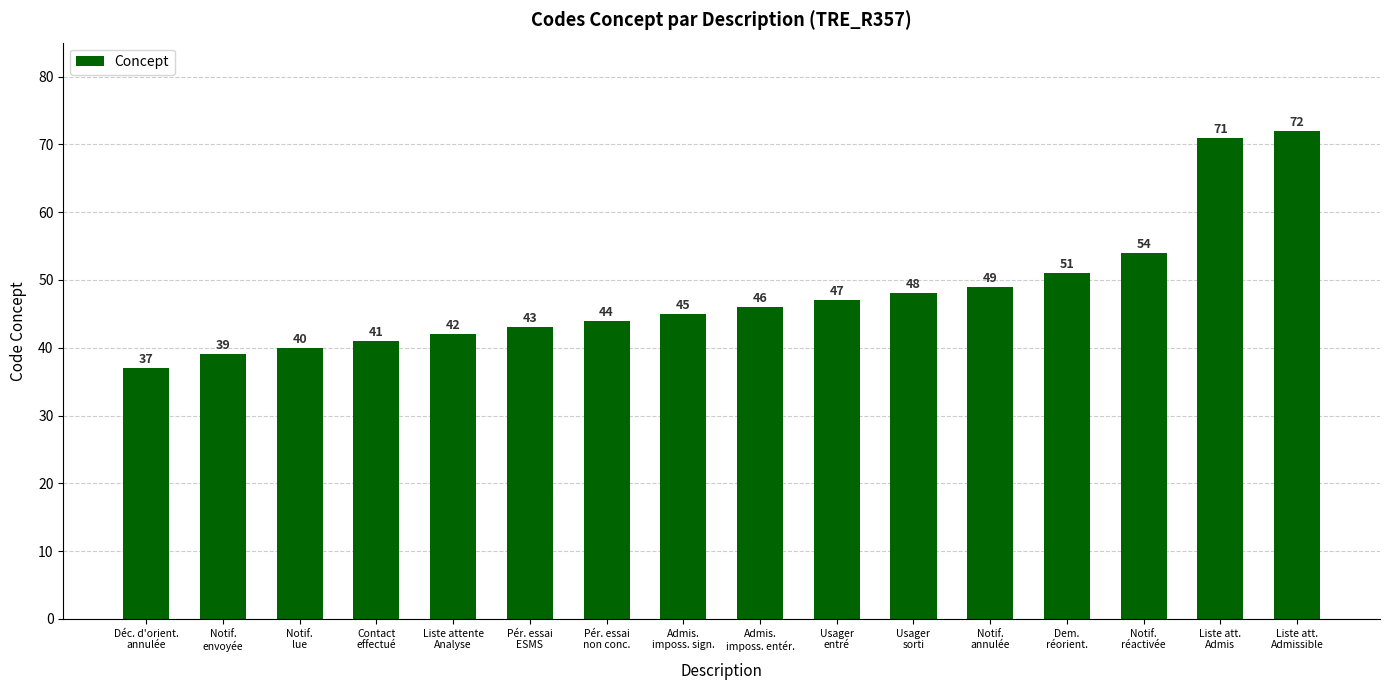

What is the value of the 3rd bar from the left?

40